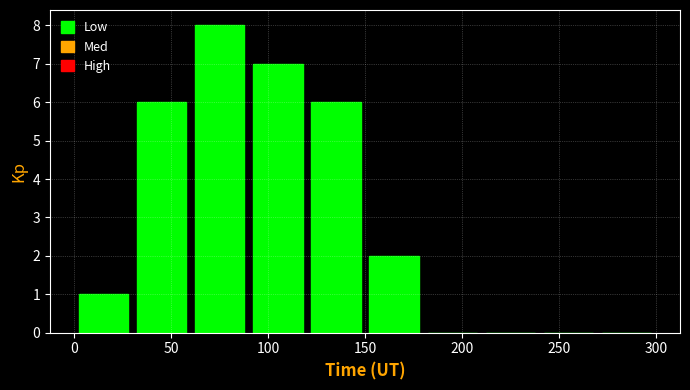

Reading left to right, transcribe this chart: for each bar, give the range it covers on the x-axis and its height. The values are not printed on the chart, so give them approximately, as read against the axis.

0 to 30: 1
30 to 60: 6
60 to 90: 8
90 to 120: 7
120 to 150: 6
150 to 180: 2
180 to 210: 0
210 to 240: 0
240 to 270: 0
270 to 300: 0